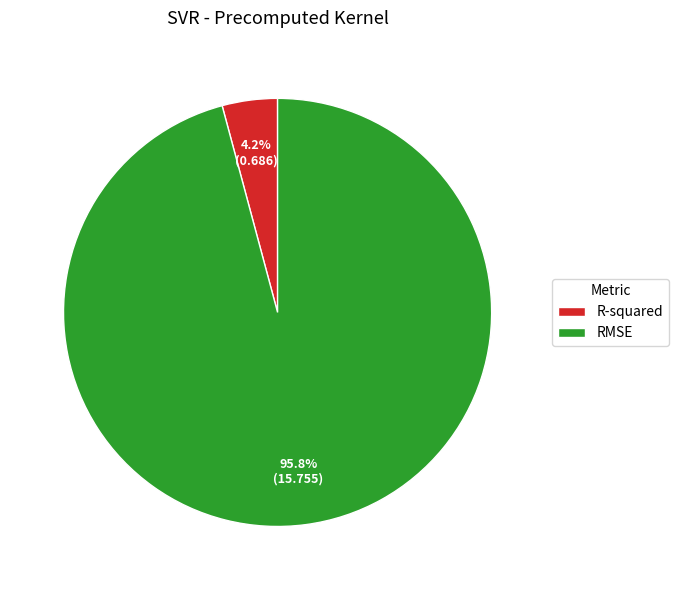

Rank the categories by value from highest to lowest.

RMSE, R-squared